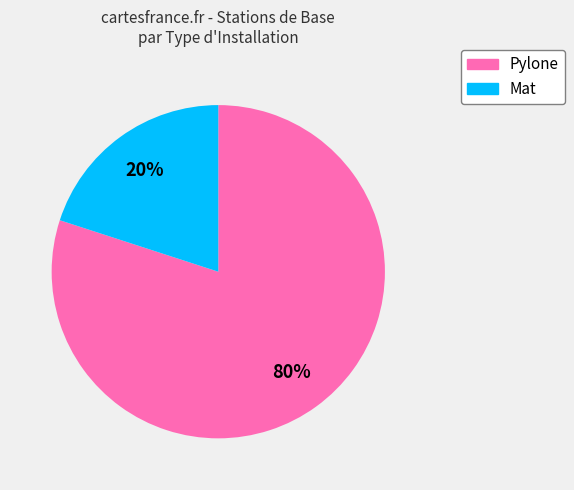

Does any single category account for the majority?

Yes